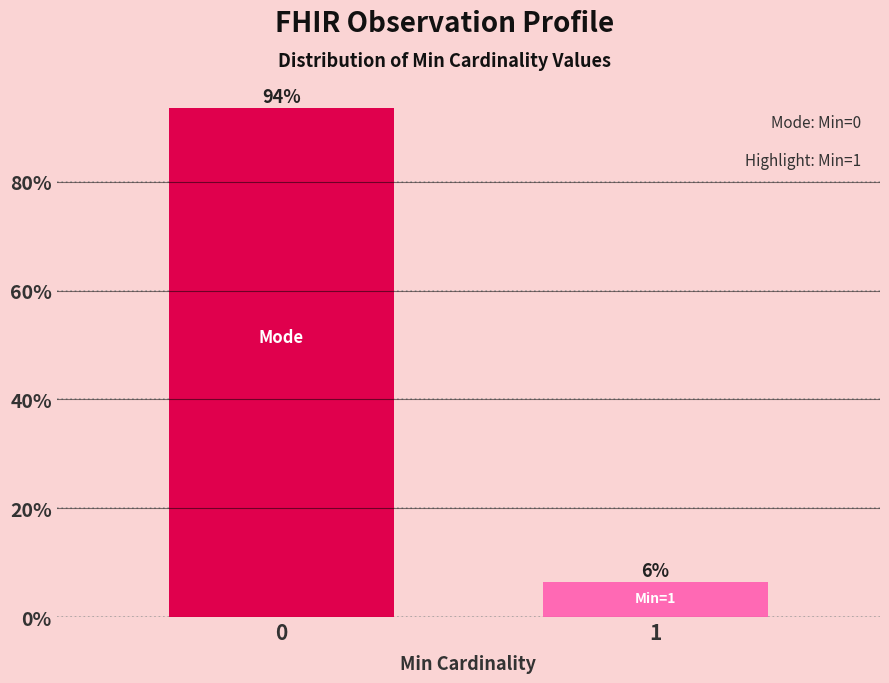

What is the average value?

50.0